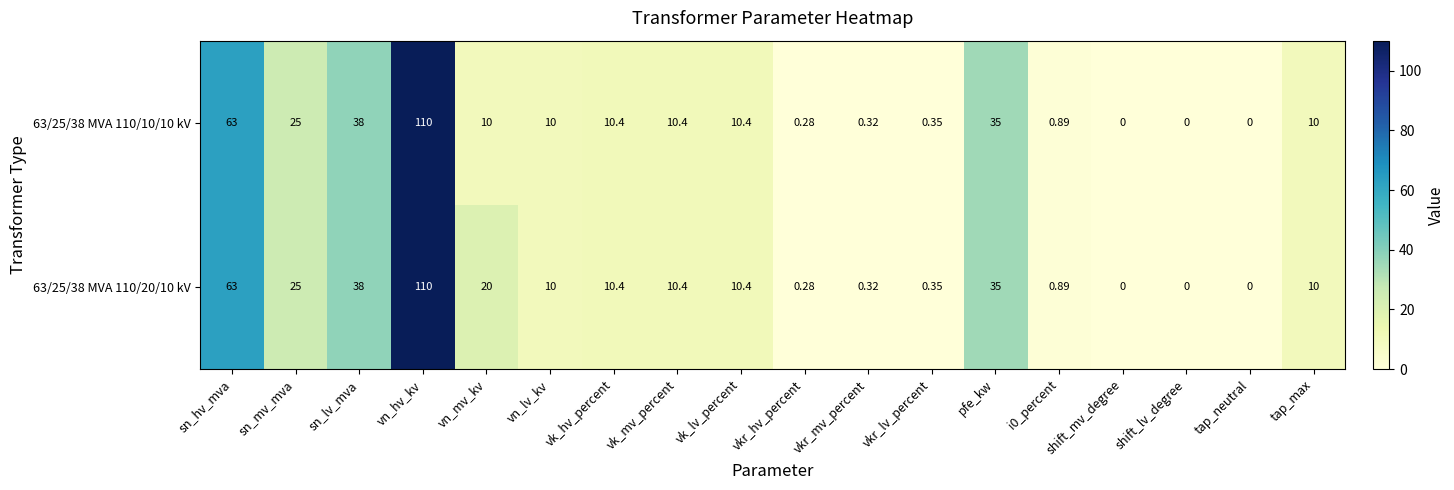

At which category is the sum across all series the highest?

vn_hv_kv